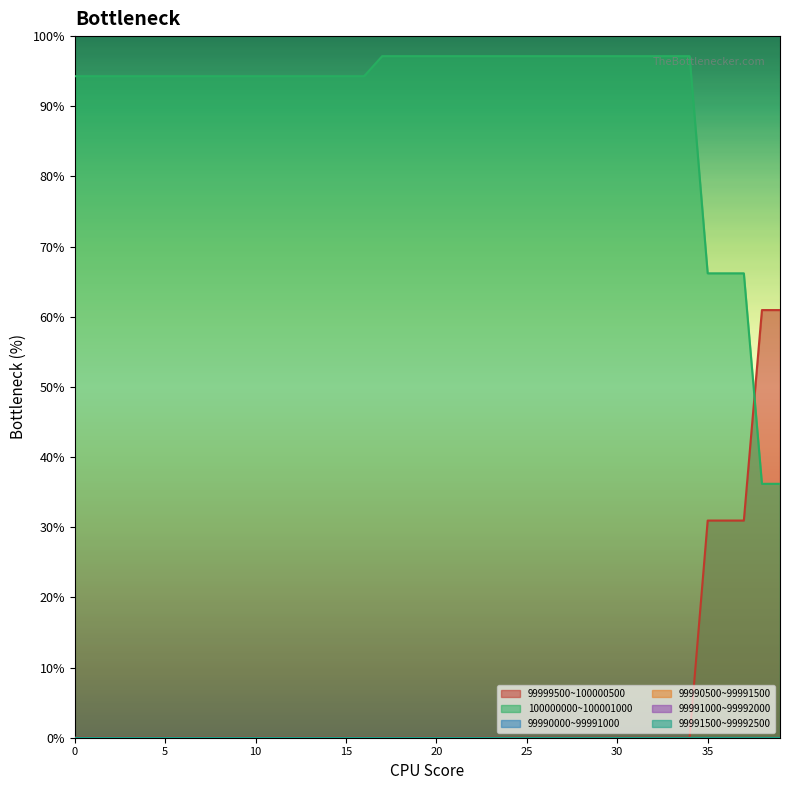

Does the chart display data point markers on the line(s)?

No